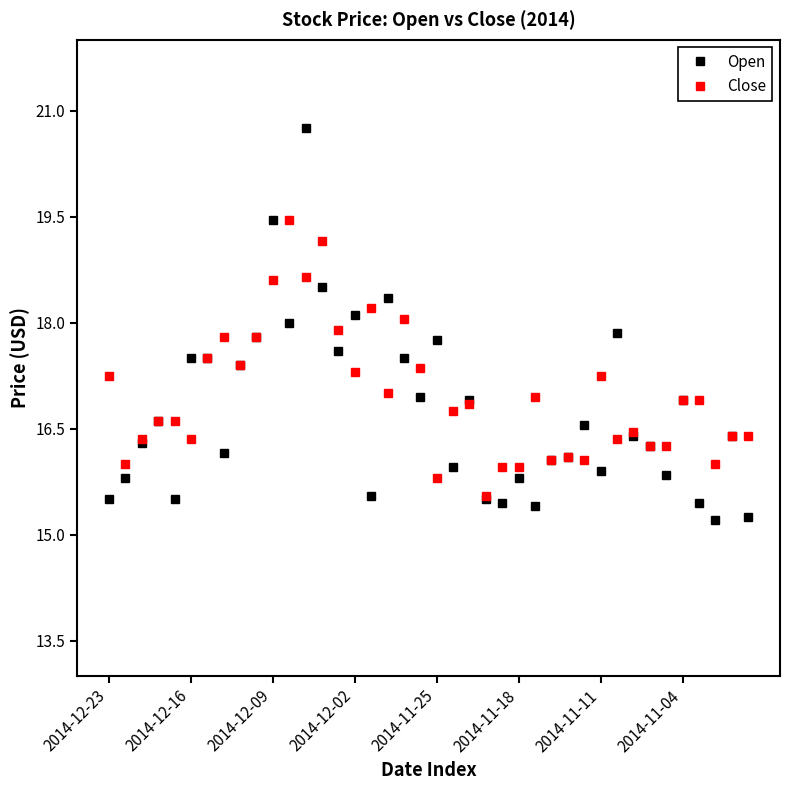

At how many categories does at least one series exceed 19?

4